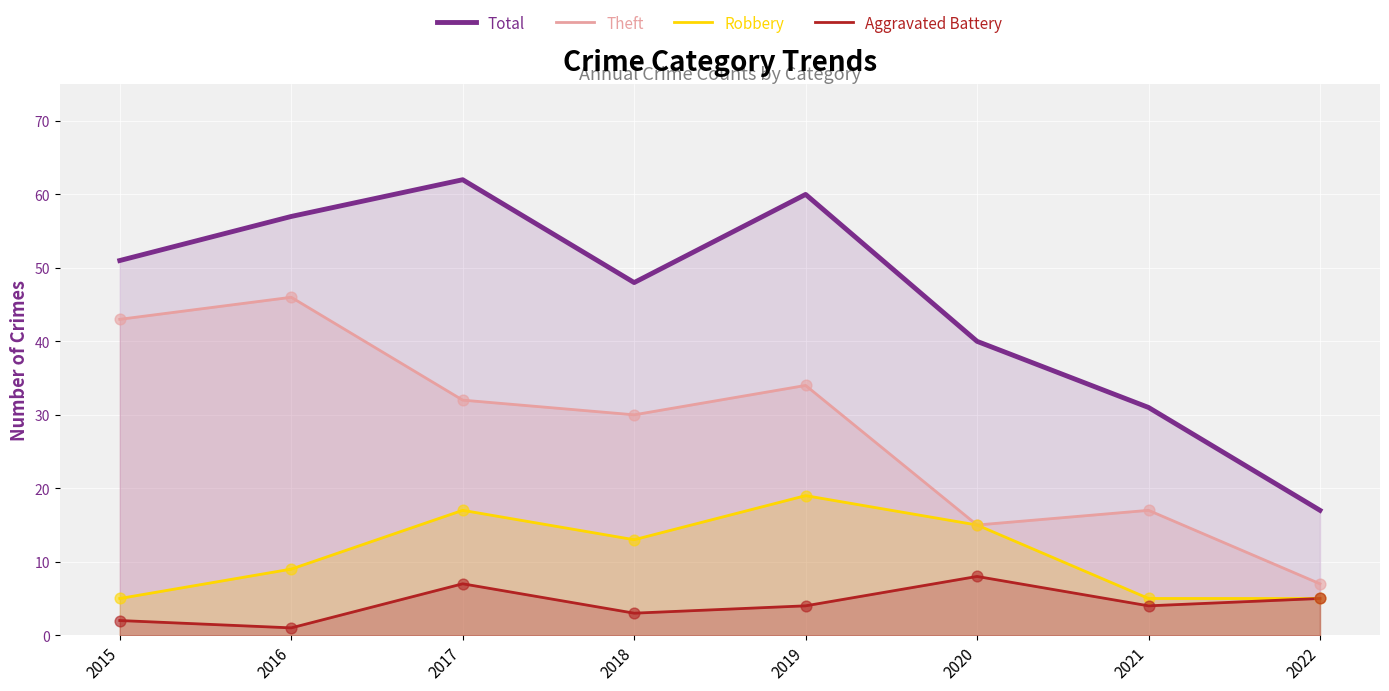

Is the value of Total at 2020 greater than the value of Robbery at 2015?

Yes